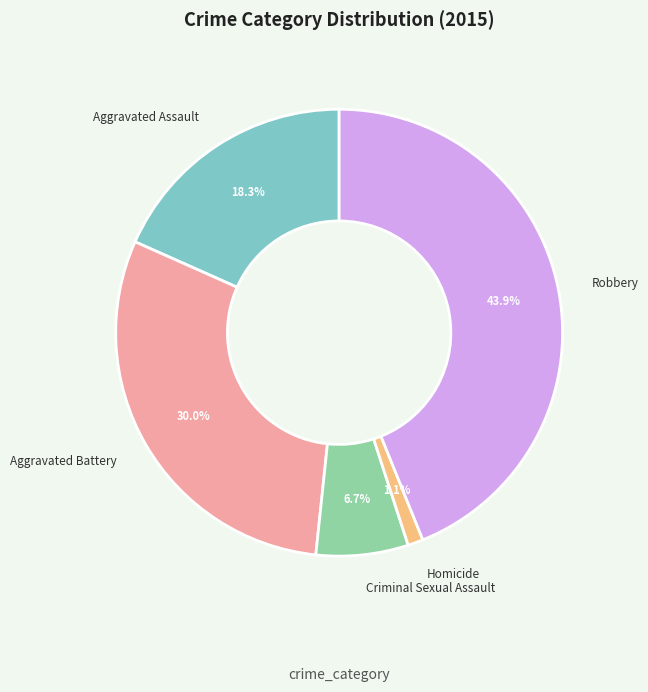

Count the number of slices in the pie.

5